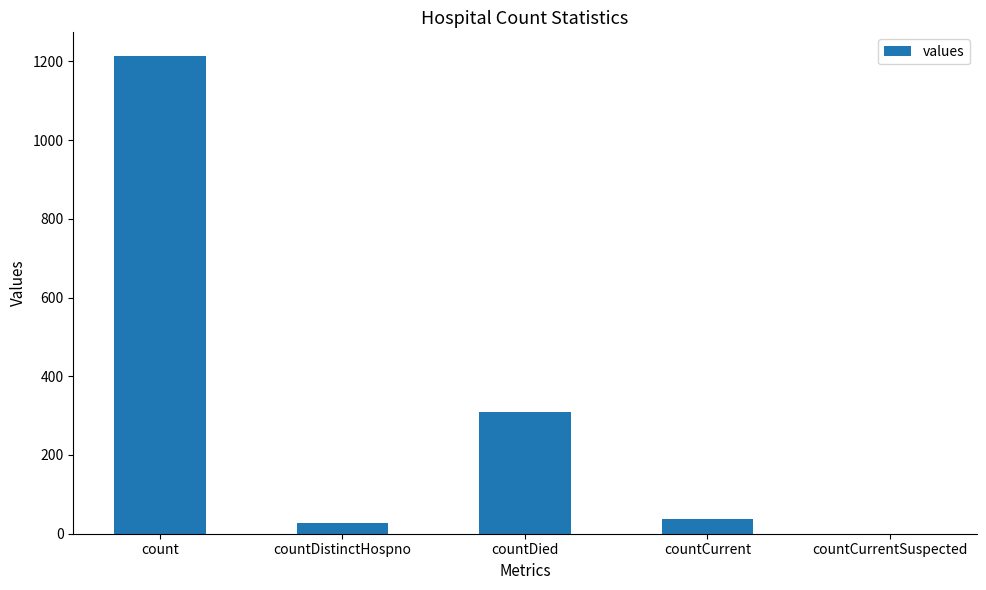

What is the maximum value shown in the chart?

1213